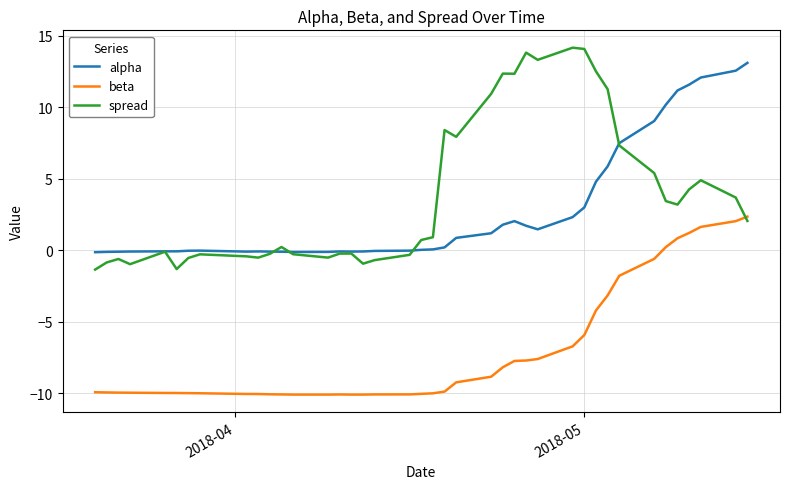

Which series has the largest range (max minus min)?

spread